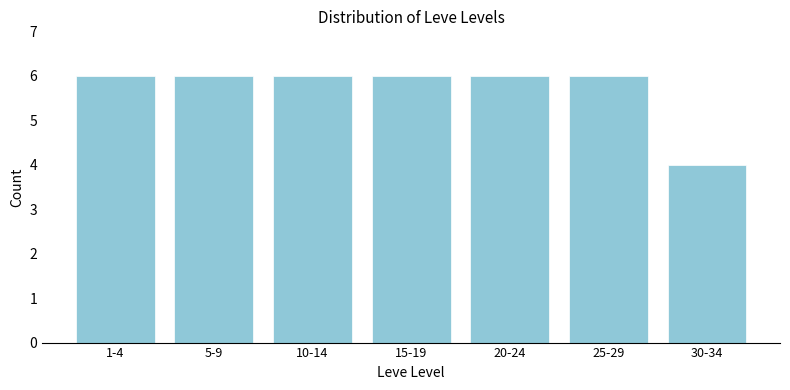

Reading right to left, list all the values displayed in this chart.

30-34=4	25-29=6	20-24=6	15-19=6	10-14=6	5-9=6	1-4=6